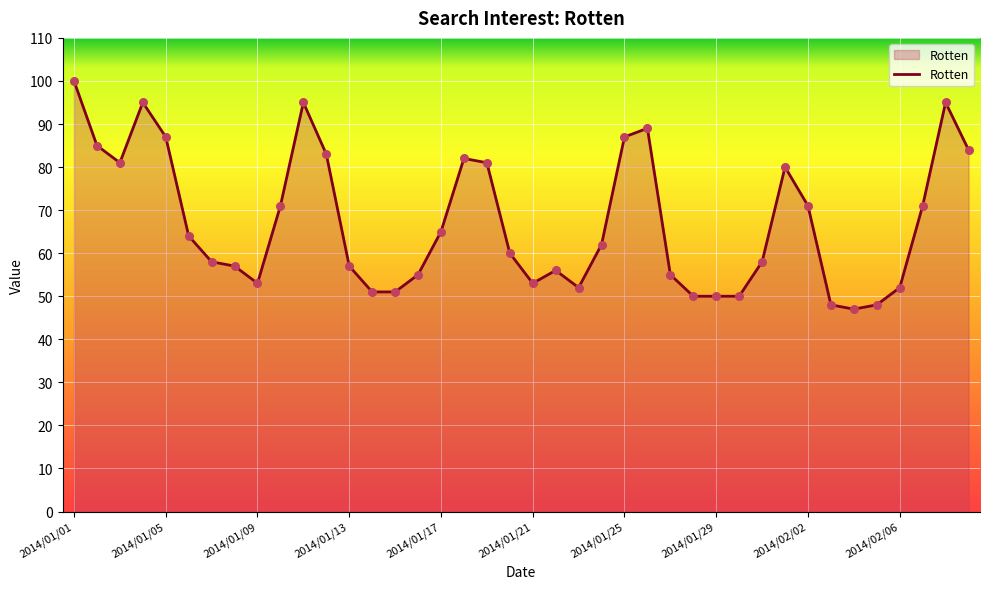

What is the minimum value shown in the chart?

47